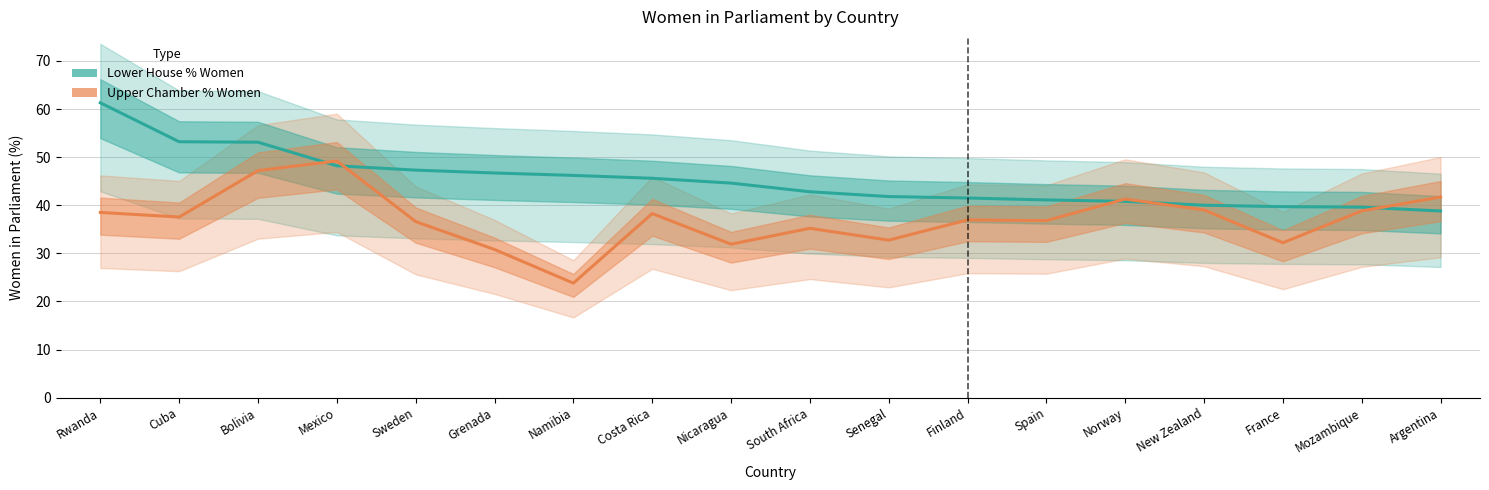

What is the difference between the maximum and second lowest values in the Upper Chamber % Women series?

18.4